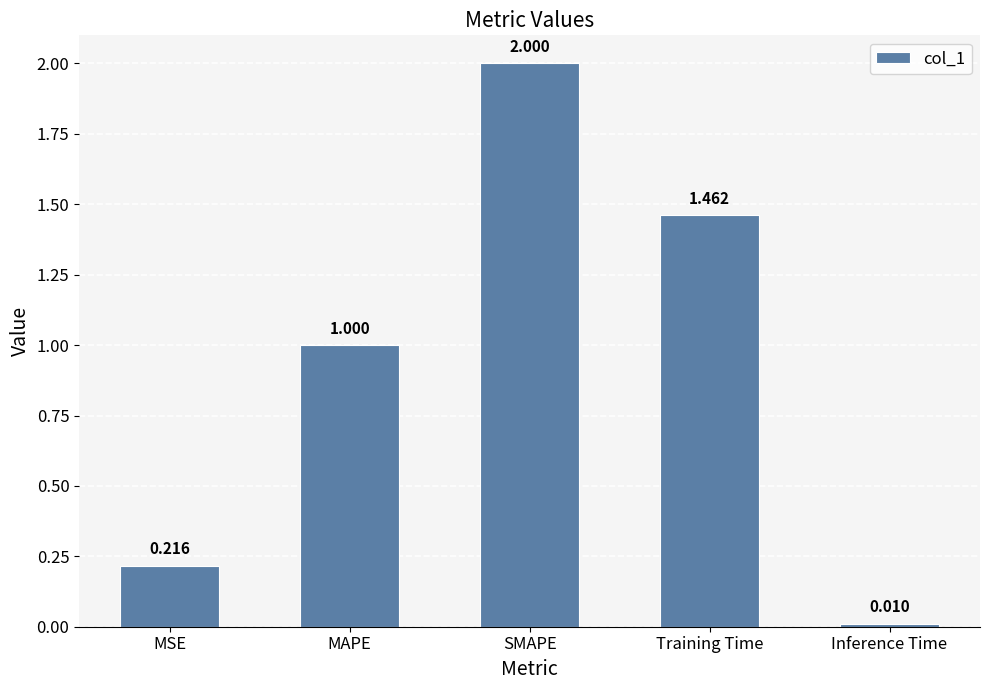

At which category does the chart reach its minimum across all series?

Inference Time